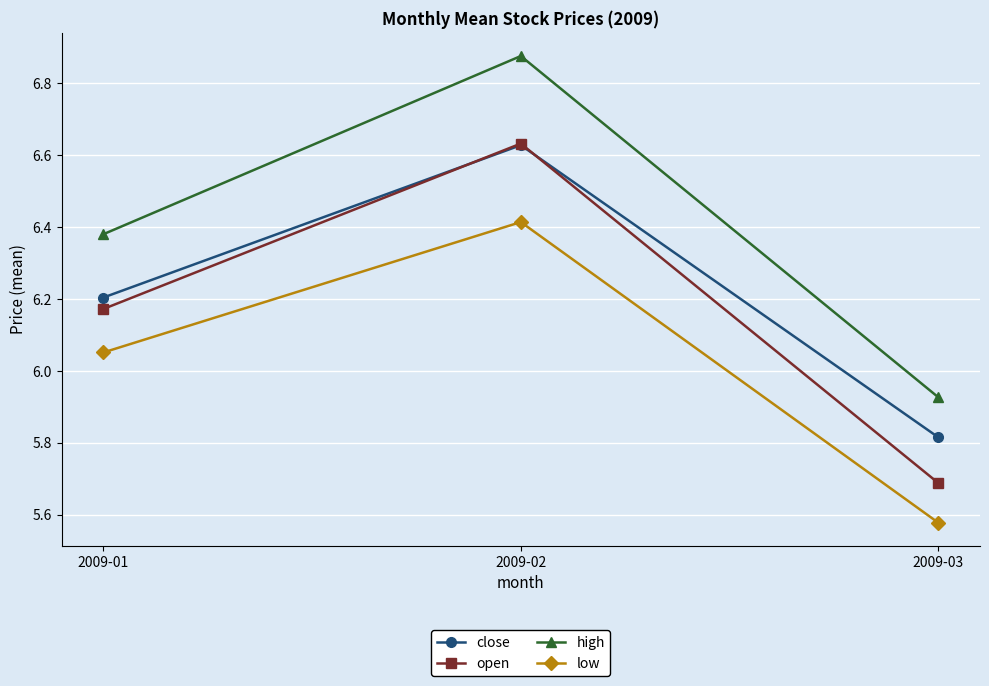

At which label does open reach its peak?

2009-02